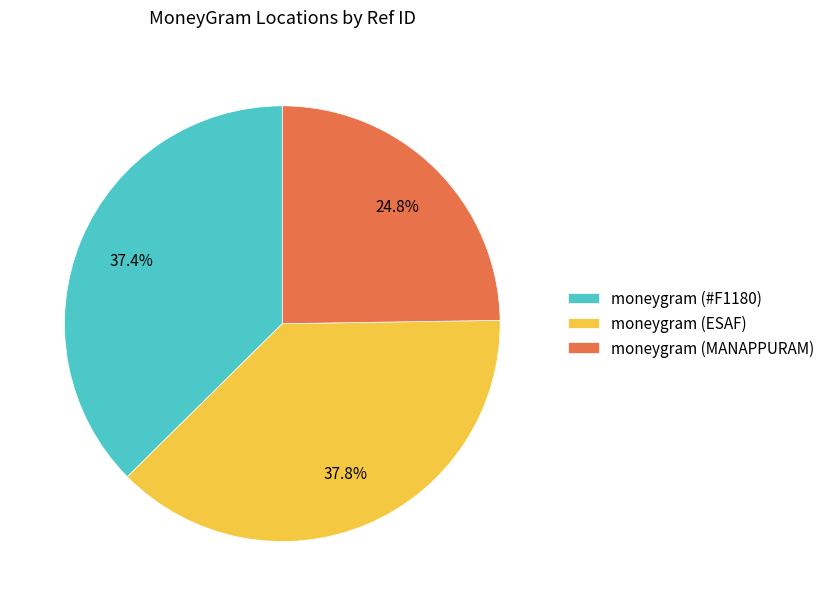

What is the ratio of the value at moneygram (#F1180) to the value at moneygram (MANAPPURAM)?

1.5